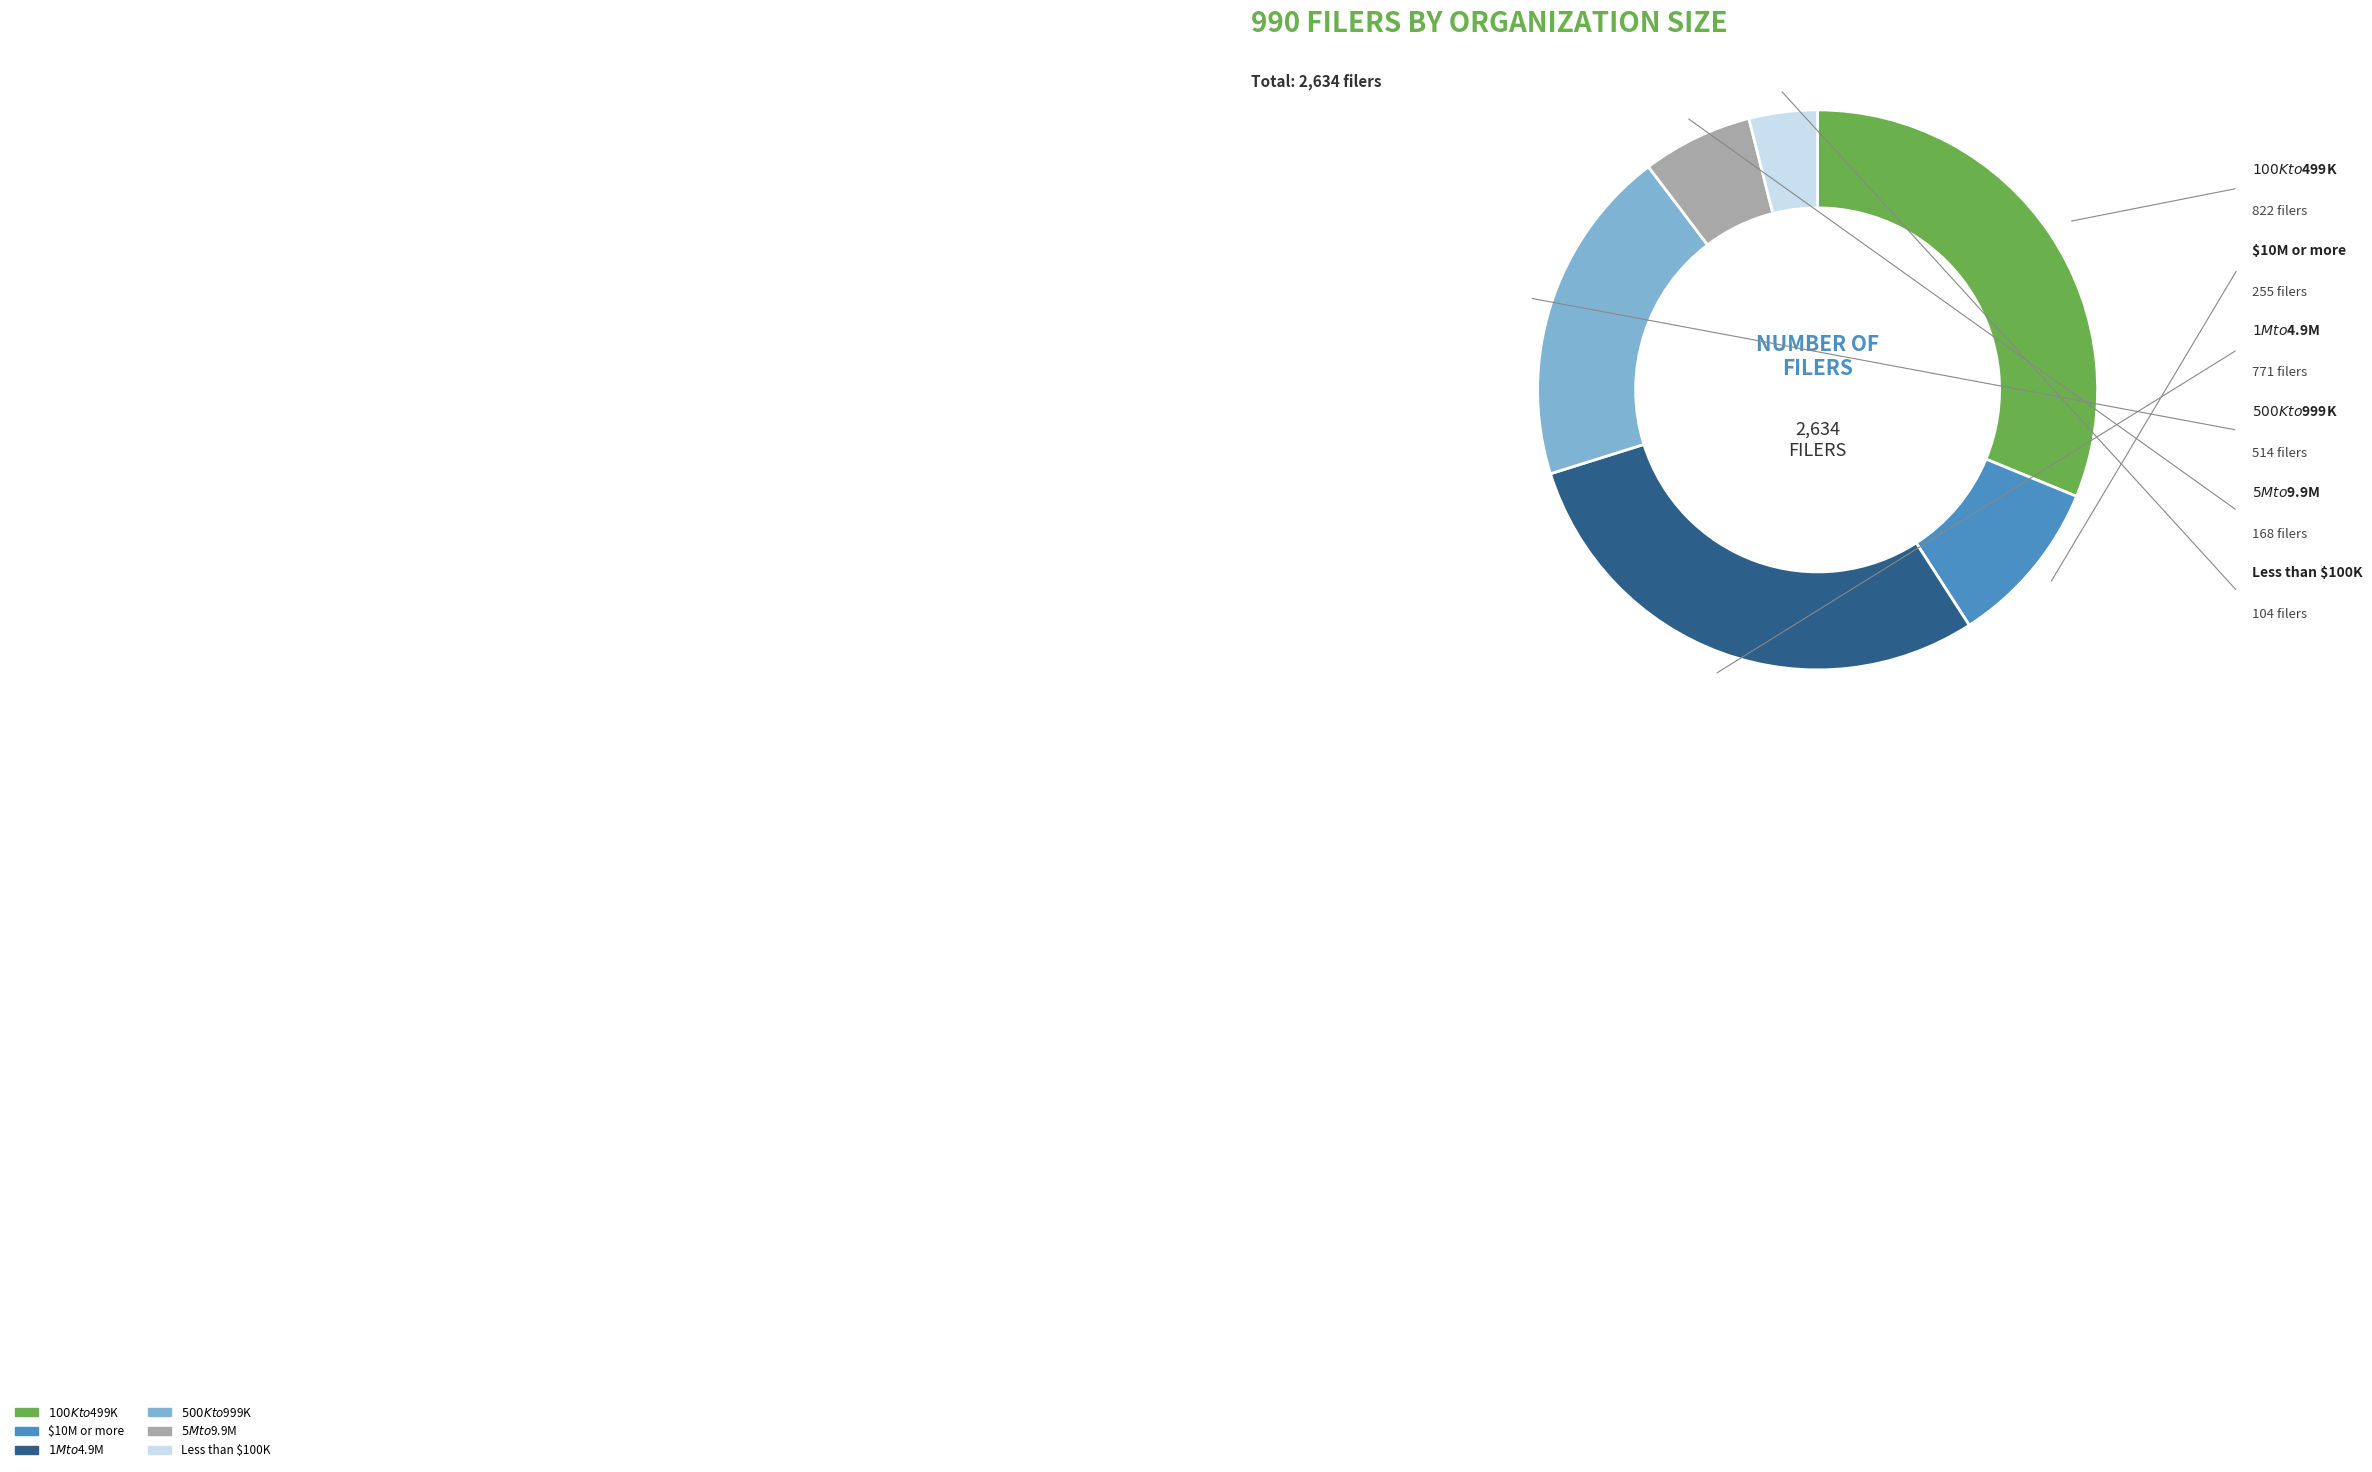

The $10M or more slice represents 19% of the pie. True or false?

False